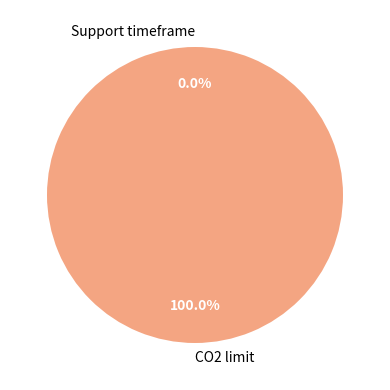

Does any single category account for the majority?

Yes